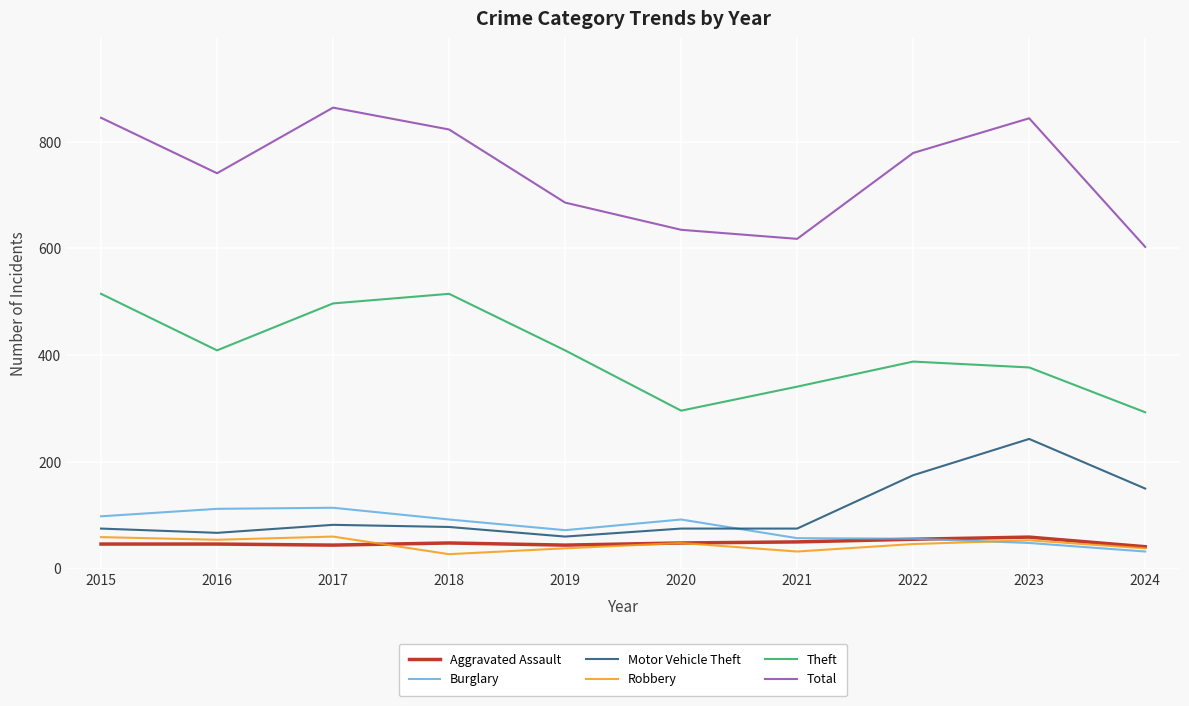

Which series has the largest range (max minus min)?

Total